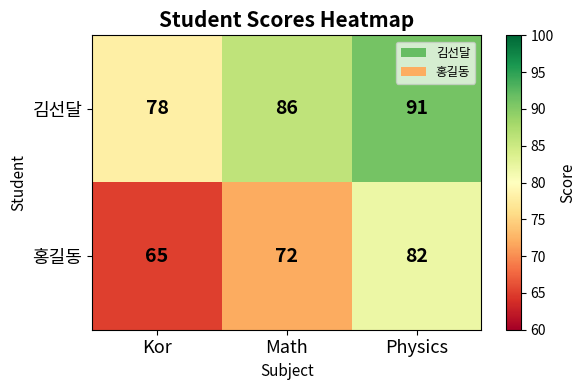

Rank the series at Kor from highest to lowest value.

김선달, 홍길동